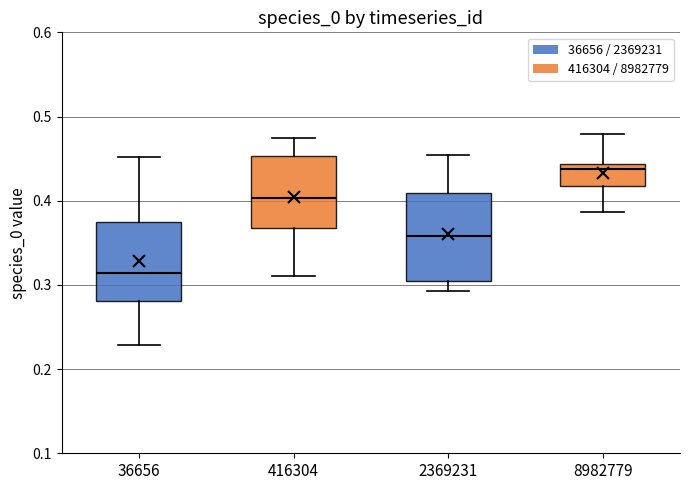

Comparing the boxes themselves (not the whiskers), which one is the tallest?

2369231